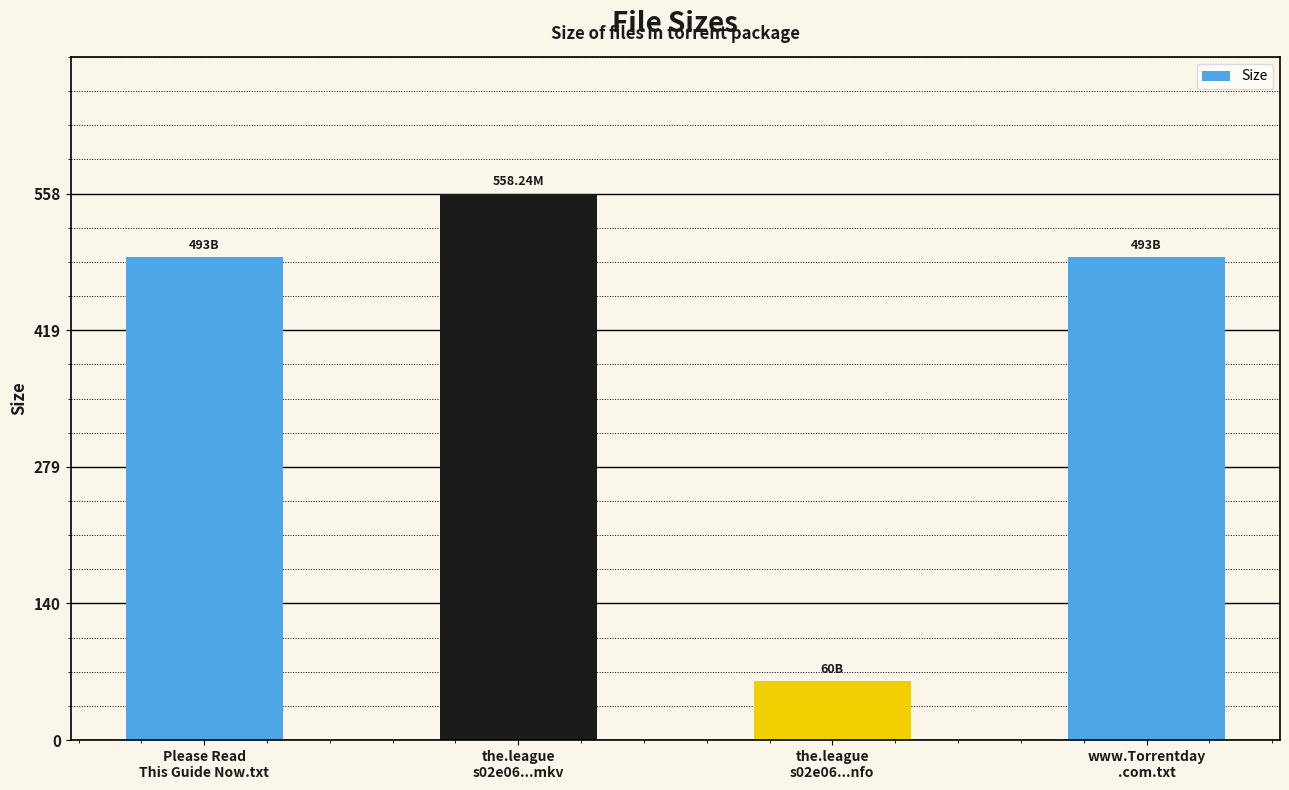

What is the smallest value displayed?

60.0